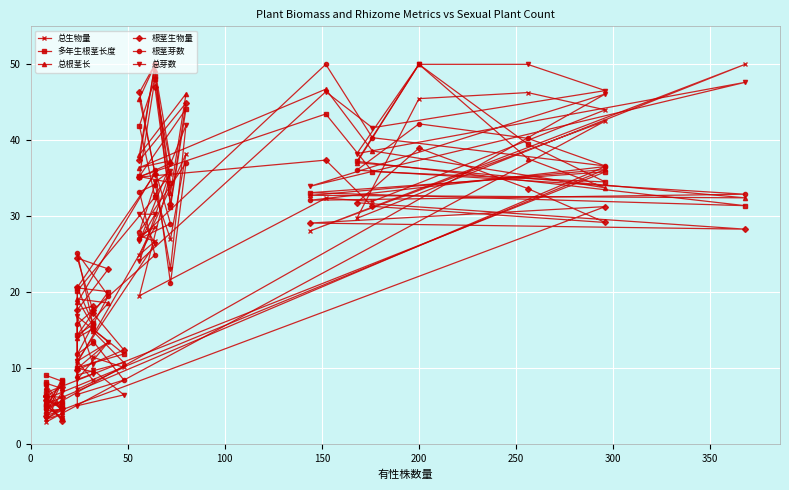

Reading right to left, what are all the values shown in this chart?

总生物量: 5.7	4.9	4.9	3.3	4.0	4.6	4.4	4.7	3.0	42.5	28.1	50.0	29.7	45.5	46.3	44.0	32.0	32.4	19.6	35.6	32.9	27.0	38.2	25.0	26.7	27.4	28.6	10.7	7.2	10.1	11.5	9.6	10.0	13.4	10.9	8.5
多年生根茎长度: 9.1	8.3	8.5	4.8	5.6	4.7	7.9	8.2	6.8	35.9	33.1	31.4	37.2	50.0	39.5	34.5	35.9	43.5	35.2	34.4	48.5	31.3	44.1	35.3	48.0	41.9	32.5	20.2	10.1	11.9	15.2	15.8	14.4	20.1	20.6	16.0
总根茎长: 8.0	7.4	8.2	4.9	5.7	4.3	7.5	7.4	6.0	36.2	32.8	32.4	37.1	50.0	37.6	33.8	38.6	46.7	36.4	37.3	49.3	33.0	46.1	38.1	49.9	45.5	35.8	18.7	9.1	10.8	14.9	15.2	14.0	18.6	19.1	15.6
根茎生物量: 6.3	4.8	7.6	6.3	6.2	3.1	5.8	6.4	3.8	31.3	29.1	28.3	31.8	39.0	33.7	29.2	31.3	37.4	35.2	37.0	47.0	31.7	44.9	37.4	50.0	46.3	35.6	20.7	9.8	12.4	17.3	18.2	17.7	23.1	24.5	17.7
根茎芽数: 5.7	5.2	8.1	4.1	4.7	3.3	5.1	5.0	5.3	36.6	32.1	32.9	36.1	42.2	40.3	36.6	40.3	50.0	27.1	29.0	36.2	21.2	37.0	28.0	34.2	33.2	24.9	15.8	6.6	8.5	13.6	13.4	11.9	19.5	25.2	15.8
总芽数: 6.1	4.6	6.9	3.4	4.5	3.5	5.1	4.4	4.5	46.1	34.0	47.6	38.3	50.0	50.0	46.5	41.7	46.4	24.1	36.0	34.5	23.1	42.0	26.7	30.3	30.3	26.4	11.0	5.1	6.5	9.8	9.3	8.5	13.5	16.8	10.6